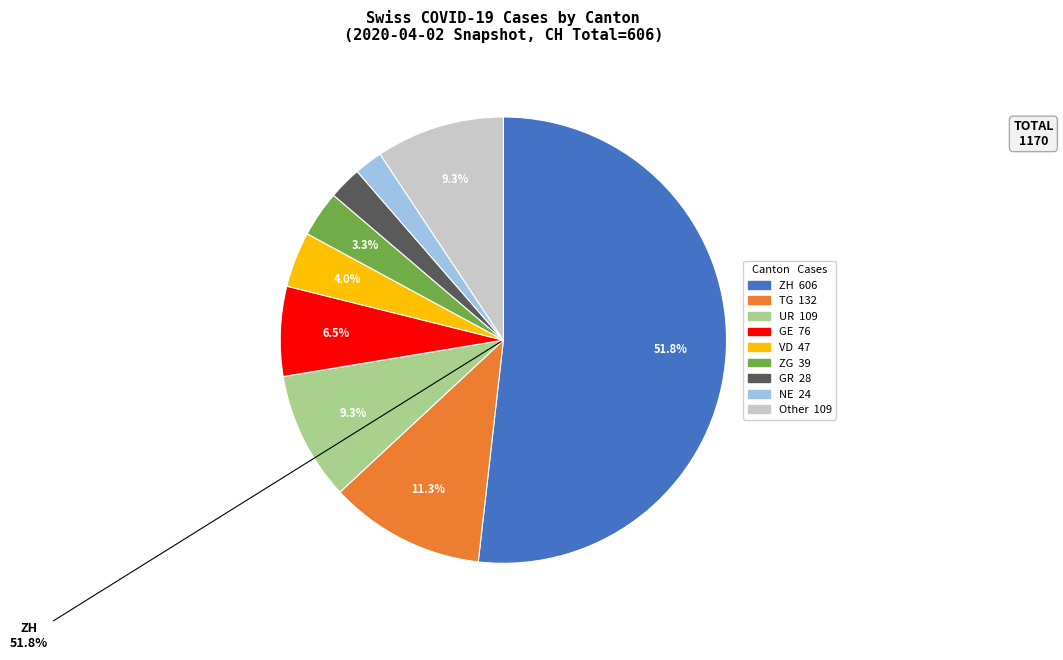

Is there any slice that represents more than half of the pie?

Yes